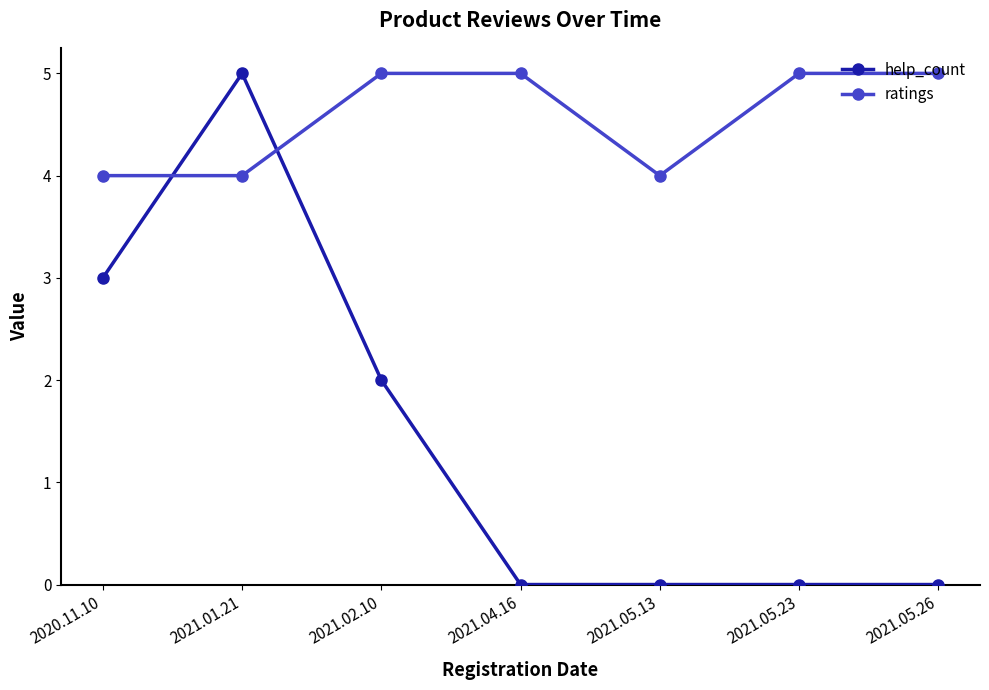

Which series has the largest range (max minus min)?

help_count